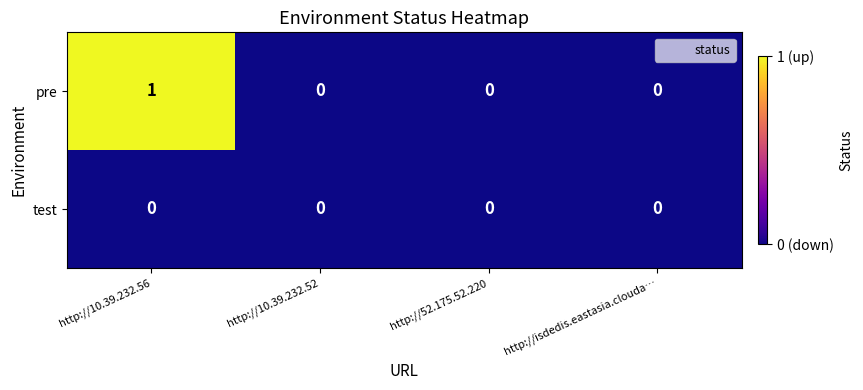

Count the number of categories in the chart.

4